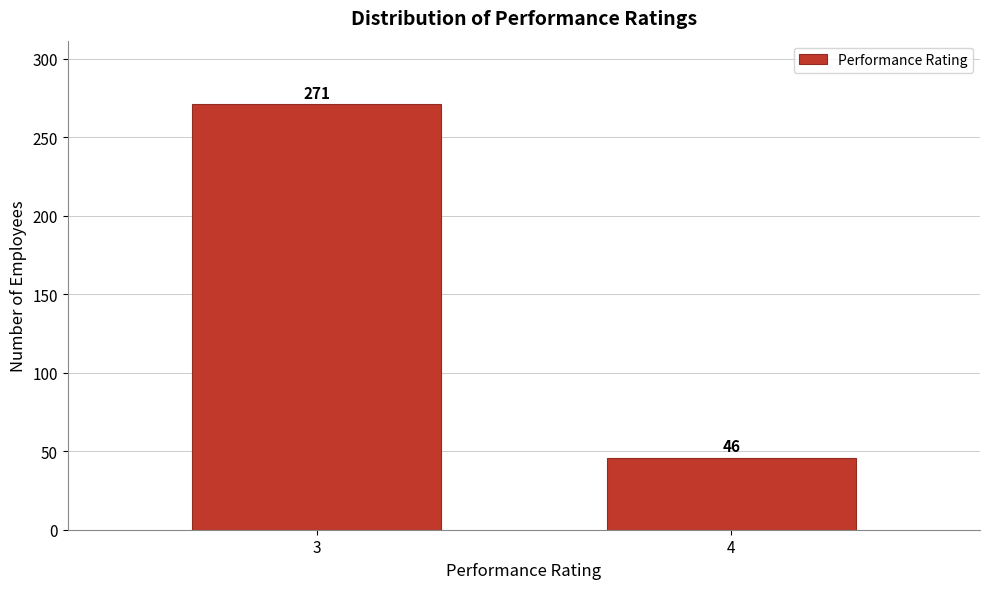

Reading right to left, list all the values displayed in this chart.

4=46	3=271